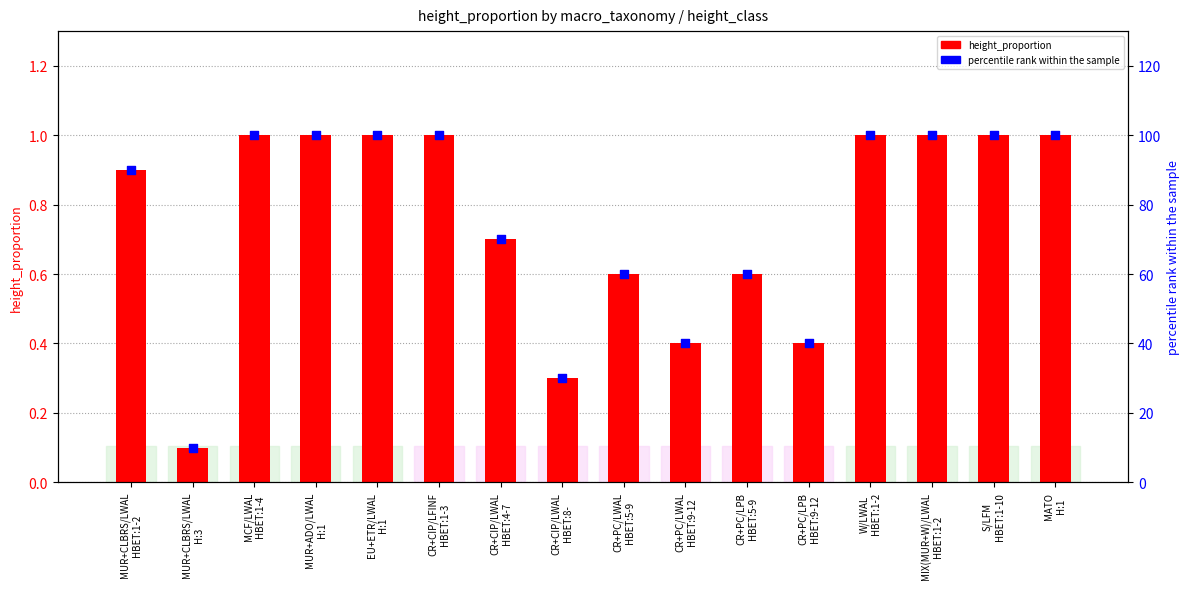

Is the value of height_proportion at MATO
H:1 greater than the value of percentile rank within the sample at S/LFM
HBET:1-10?

No